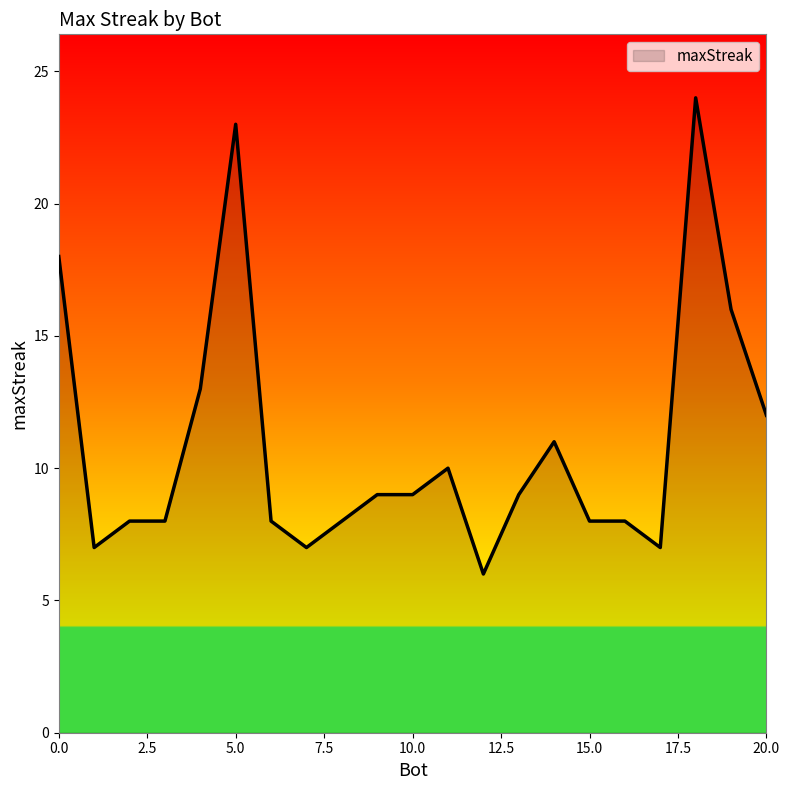

What is the difference between the maximum and minimum values?

18